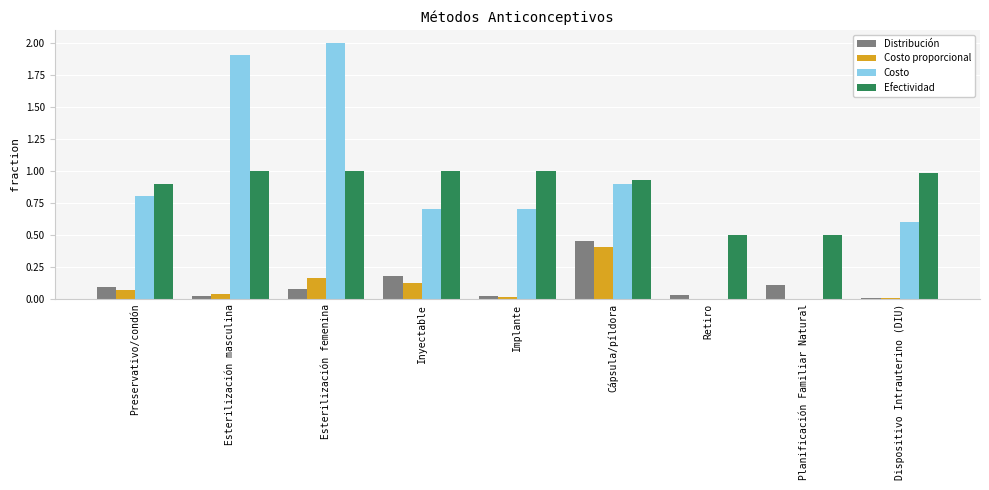

Is the value of Costo proporcional at Planificación Familiar Natural greater than the value of Distribución at Planificación Familiar Natural?

No